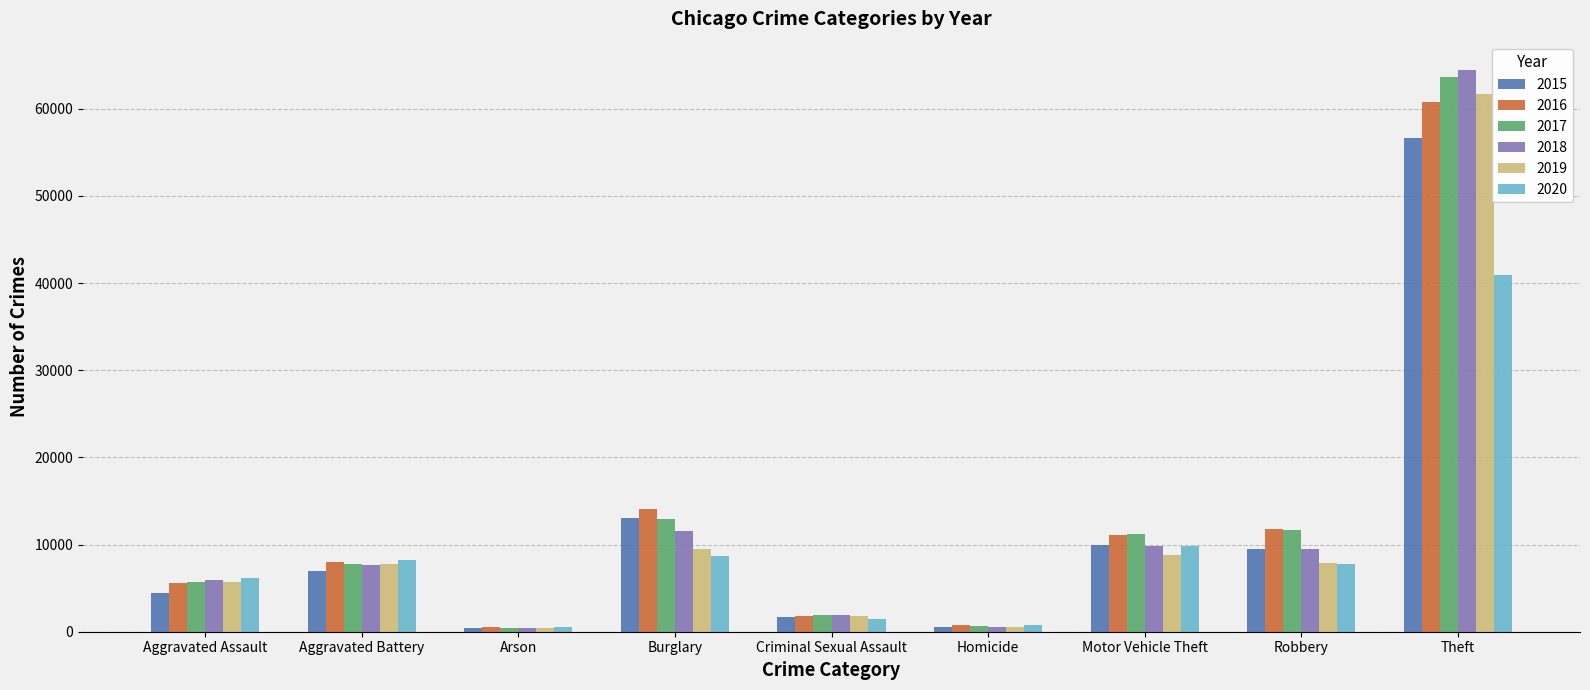

Is it true that 2018 equals 9839 at Aggravated Assault?

False